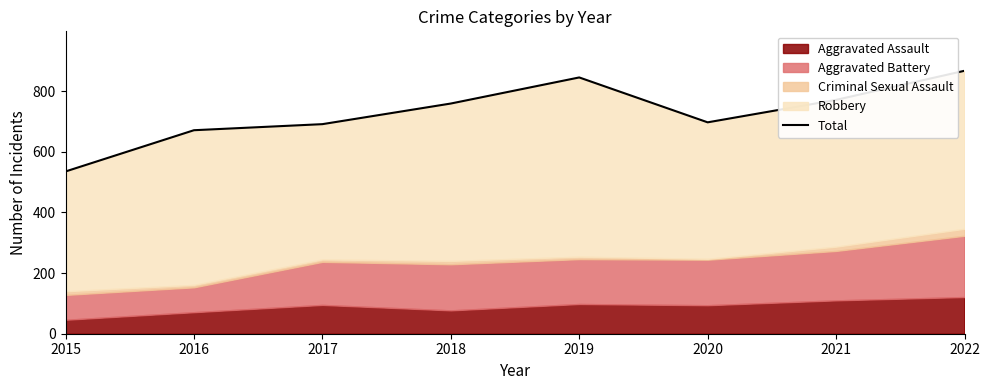

Rank the categories by value from lowest to highest.

2015, 2016, 2017, 2020, 2018, 2021, 2019, 2022